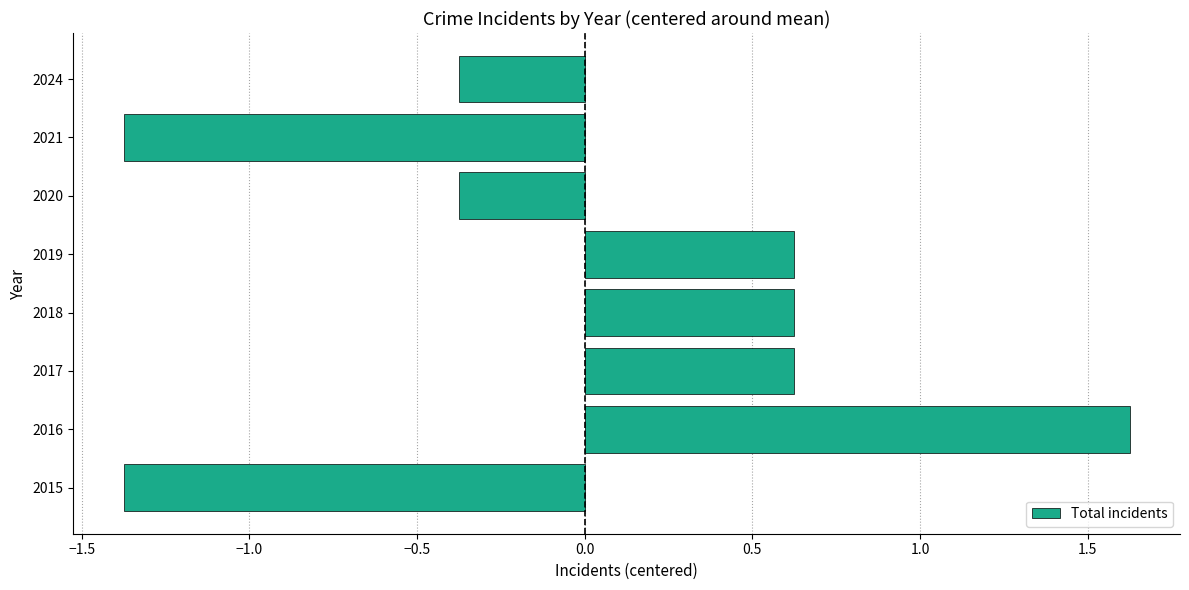

Reading bottom to top, what are all the values shown in this chart?

2015=-1.4	2016=1.6	2017=0.6	2018=0.6	2019=0.6	2020=-0.4	2021=-1.4	2024=-0.4